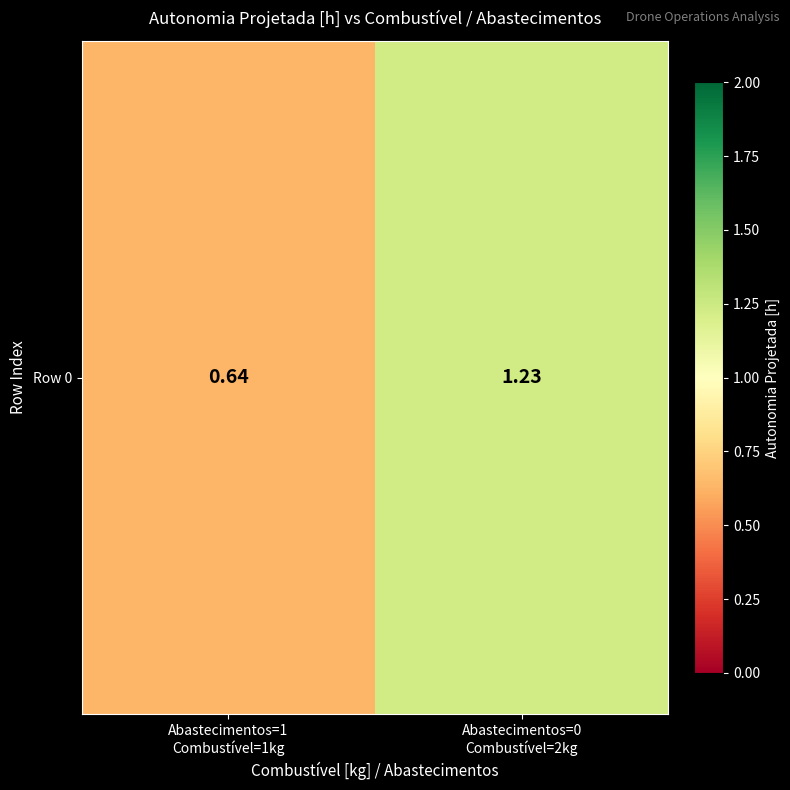

Where is the data nearest to the value 0?

Abastecimentos=1
Combustível=1kg